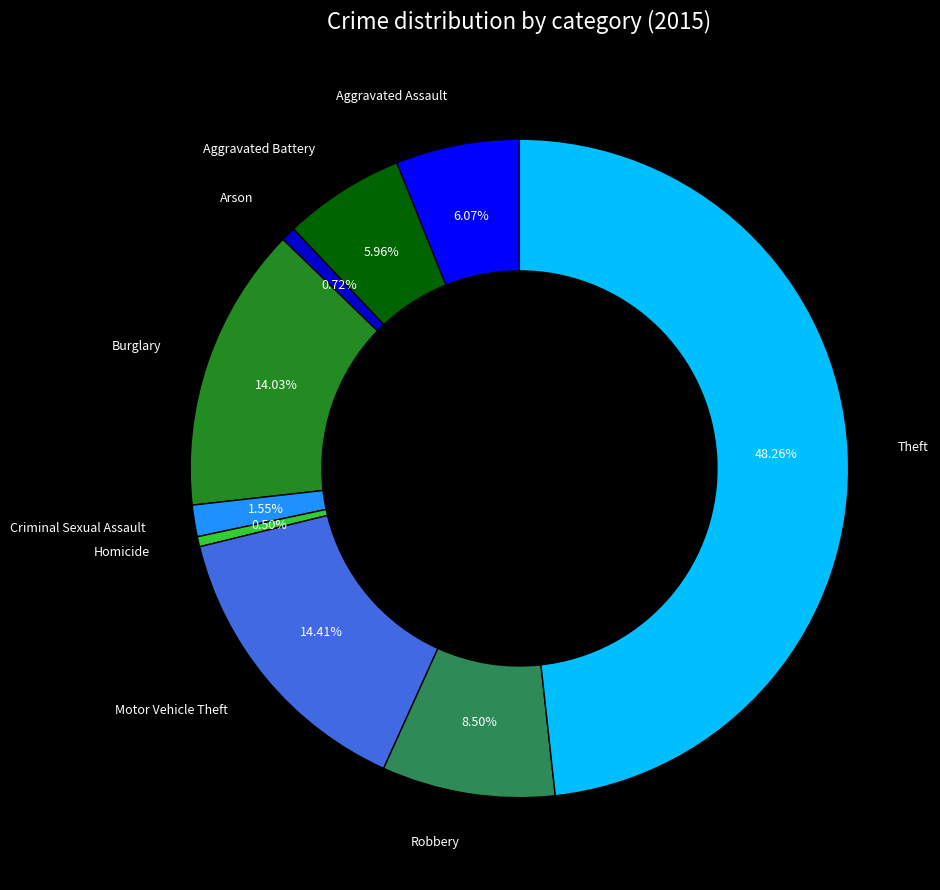

Does any single category account for the majority?

No